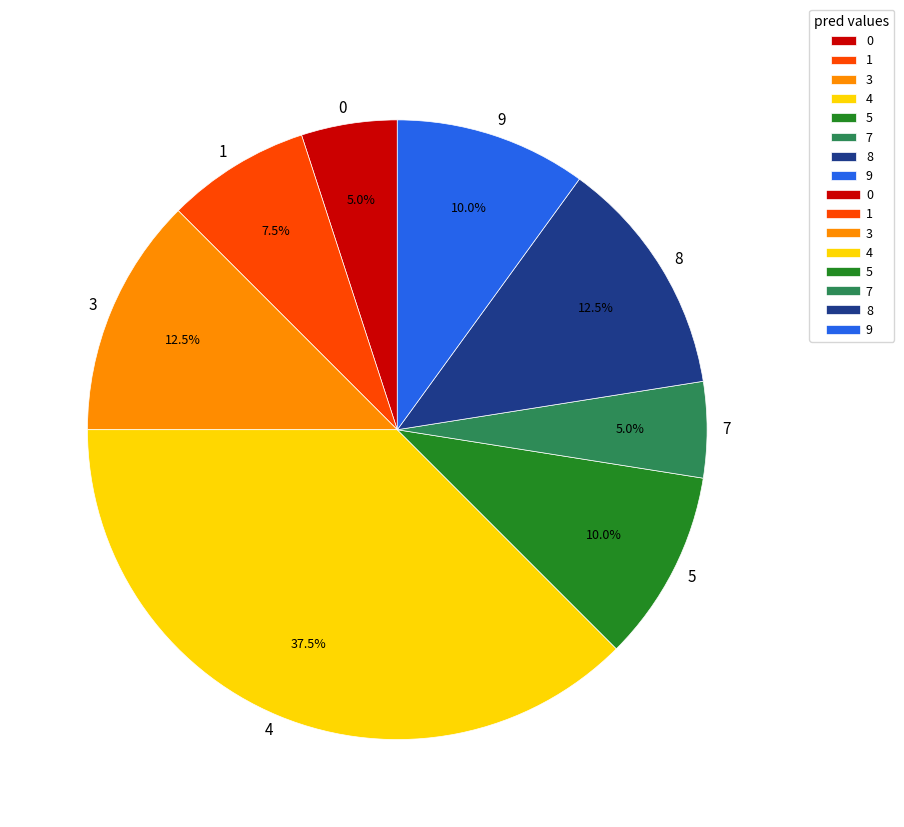

Which has a higher value, 7 or 5?

5